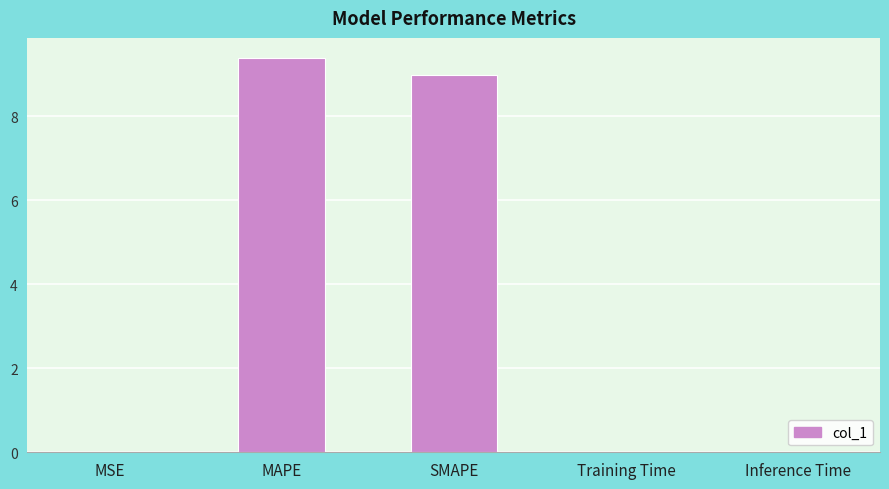

True or false: the data shows 9.0 at SMAPE.

True